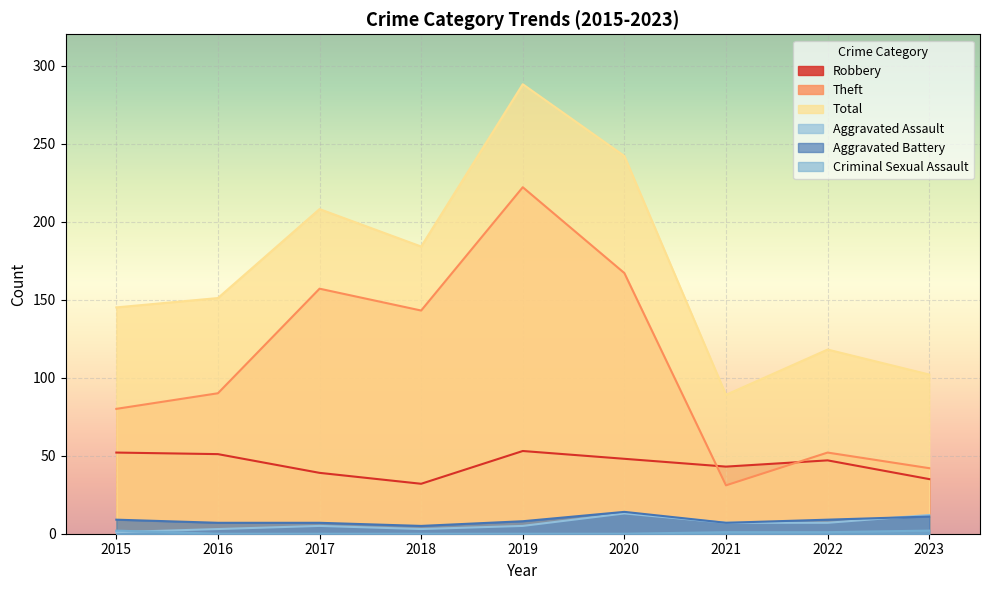

Reading left to right, extract all data points from this chart.

Robbery: 2015=52	2016=51	2017=39	2018=32	2019=53	2020=48	2021=43	2022=47	2023=35
Theft: 2015=80	2016=90	2017=157	2018=143	2019=222	2020=167	2021=31	2022=52	2023=42
Total: 2015=145	2016=151	2017=208	2018=184	2019=288	2020=242	2021=89	2022=118	2023=102
Aggravated Assault: 2015=1	2016=3	2017=5	2018=3	2019=5	2020=13	2021=7	2022=7	2023=12
Aggravated Battery: 2015=9	2016=7	2017=7	2018=5	2019=8	2020=14	2021=7	2022=9	2023=11
Criminal Sexual Assault: 2015=2	2016=0	2017=0	2018=0	2019=0	2020=0	2021=1	2022=1	2023=2